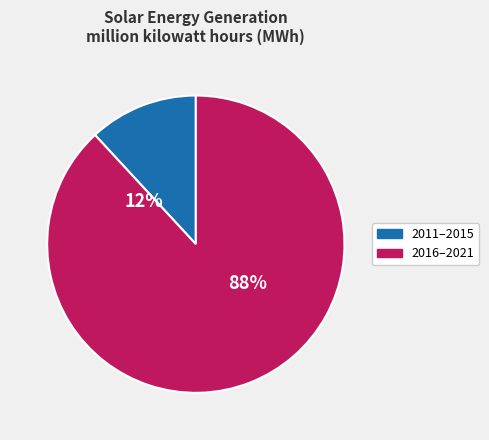

Is it true that 2019 is 27% of the pie?

False